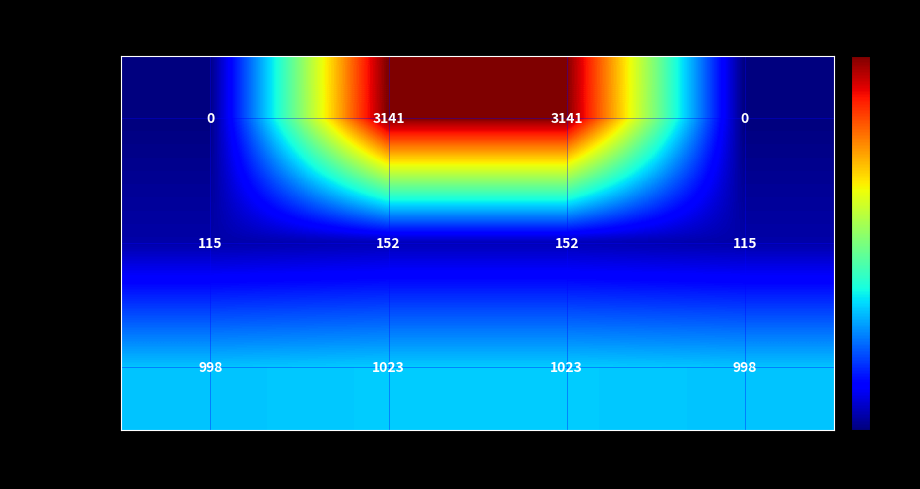

True or false: A has a value of 699 at ll_y.

False